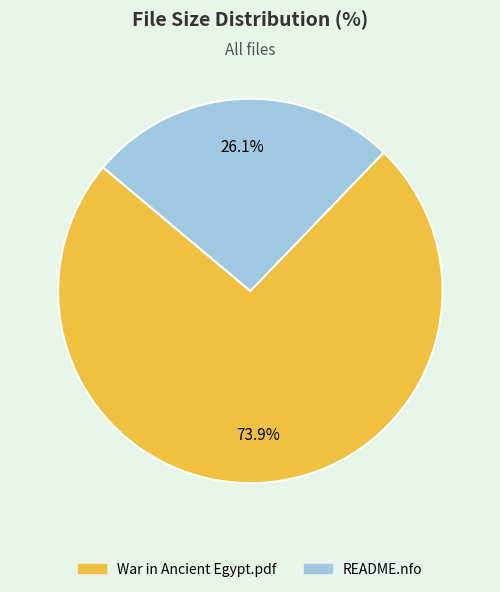

What is the smallest slice in the pie chart?

README.nfo